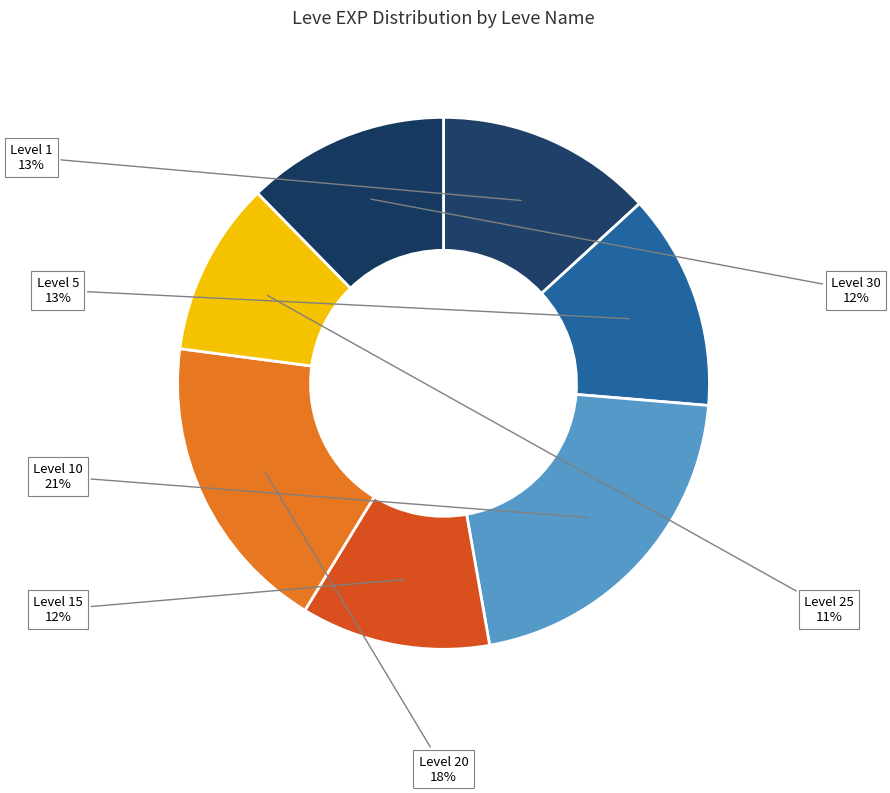

How many slices are in this pie chart?

7